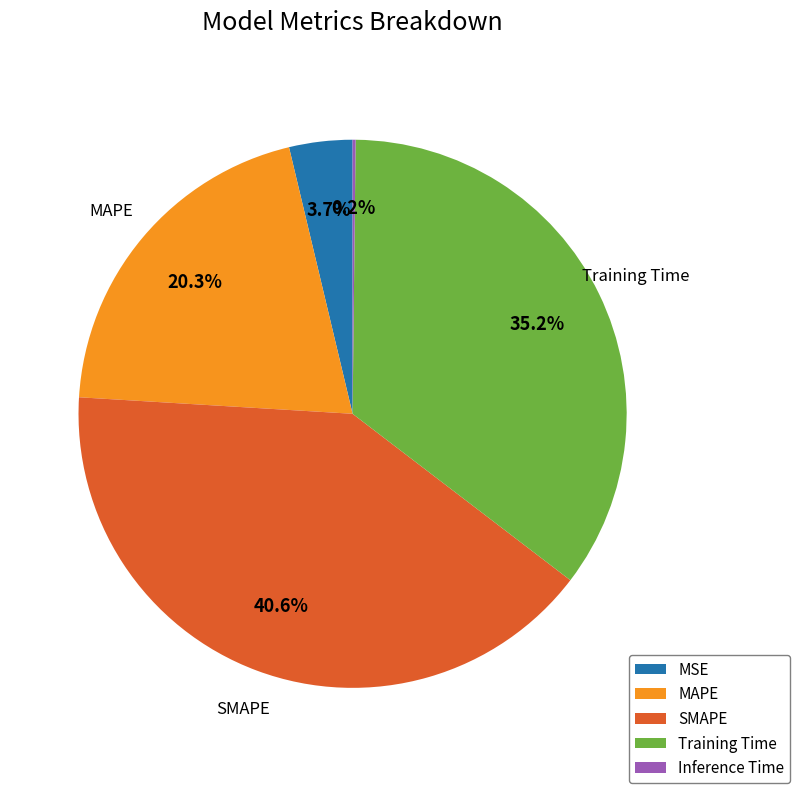

Which slice is the largest?

SMAPE